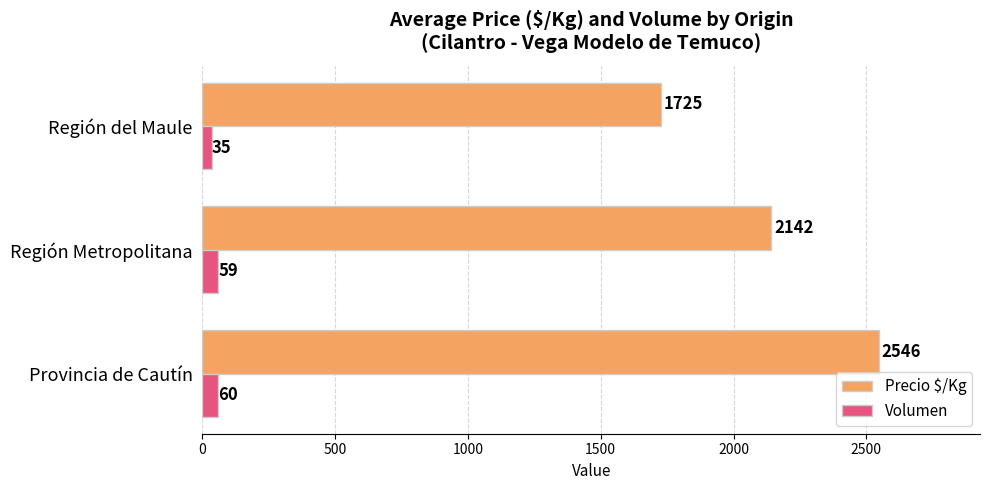

What is the average value of the Precio $/Kg series?

2138